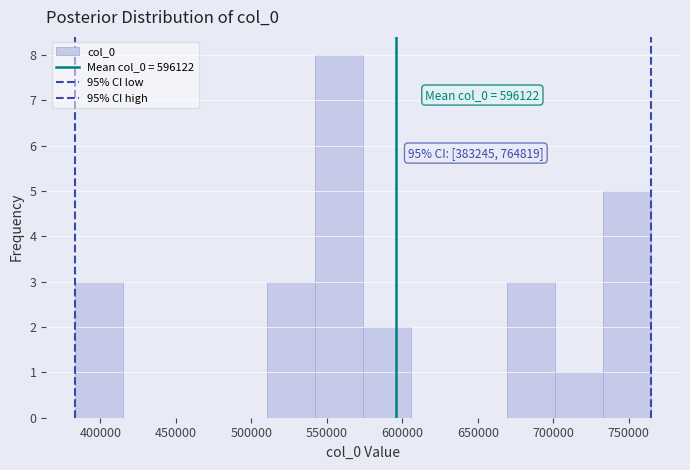

Which range on the x-axis has the tallest bar?

540000 to 575000